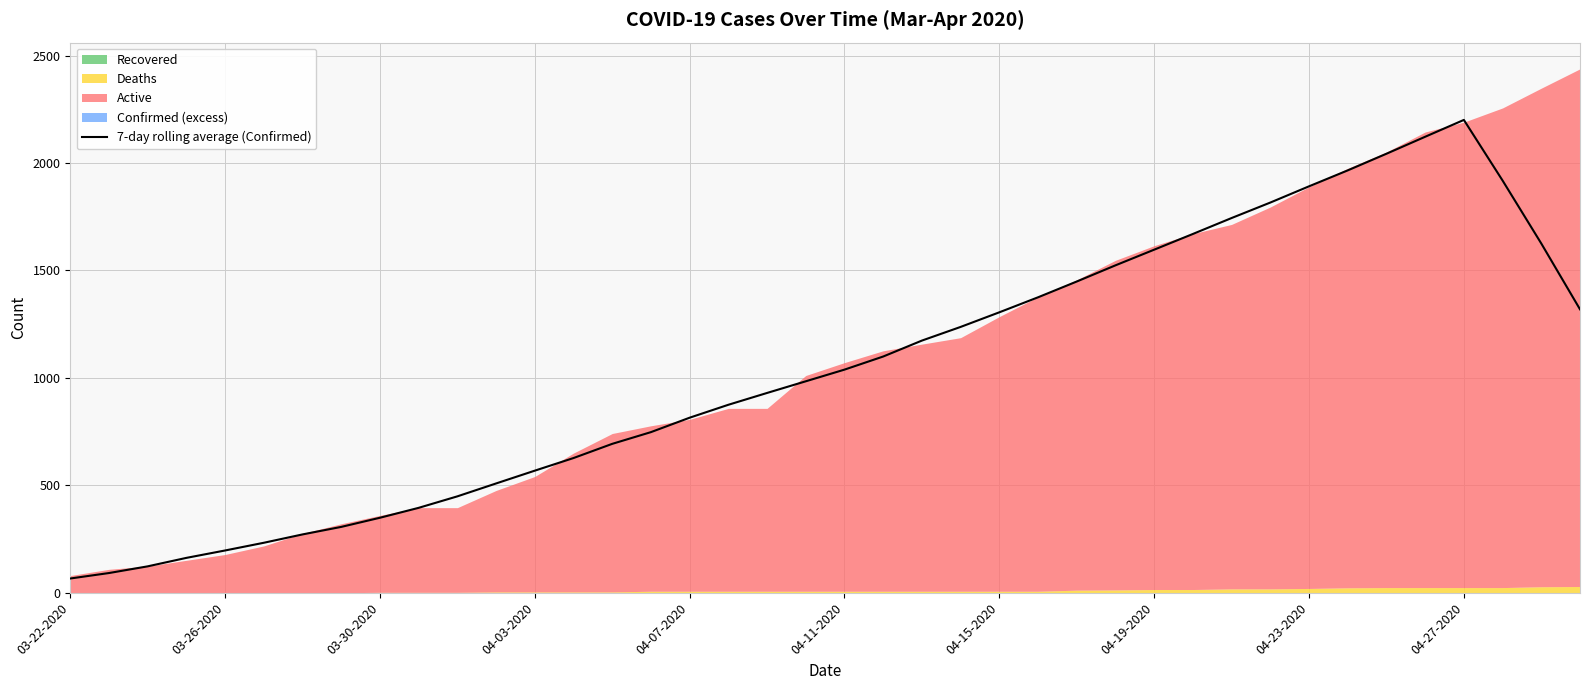

What is the difference between the second highest and second lowest values?

2030.1